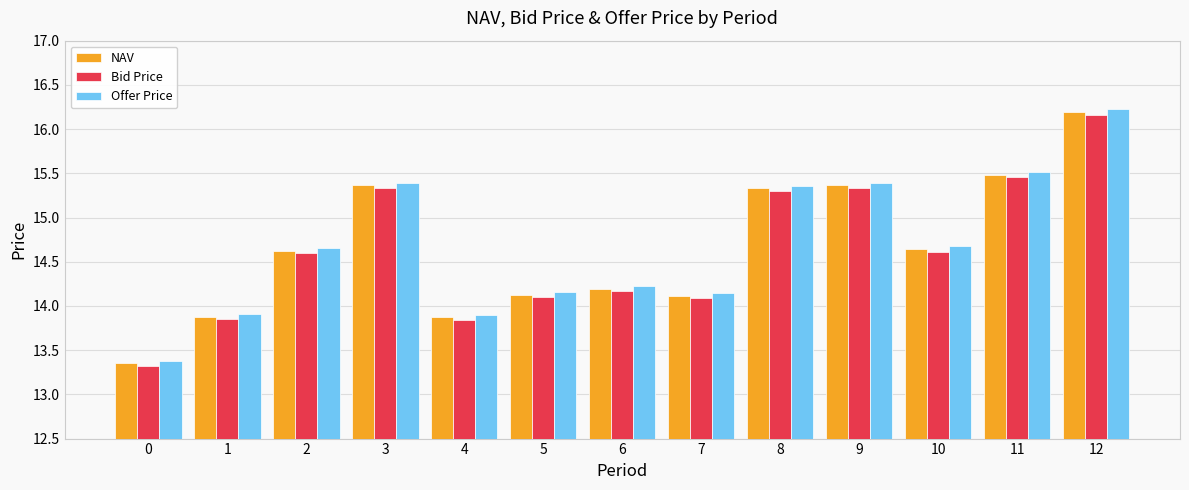

What is the maximum value shown in the chart?

16.2